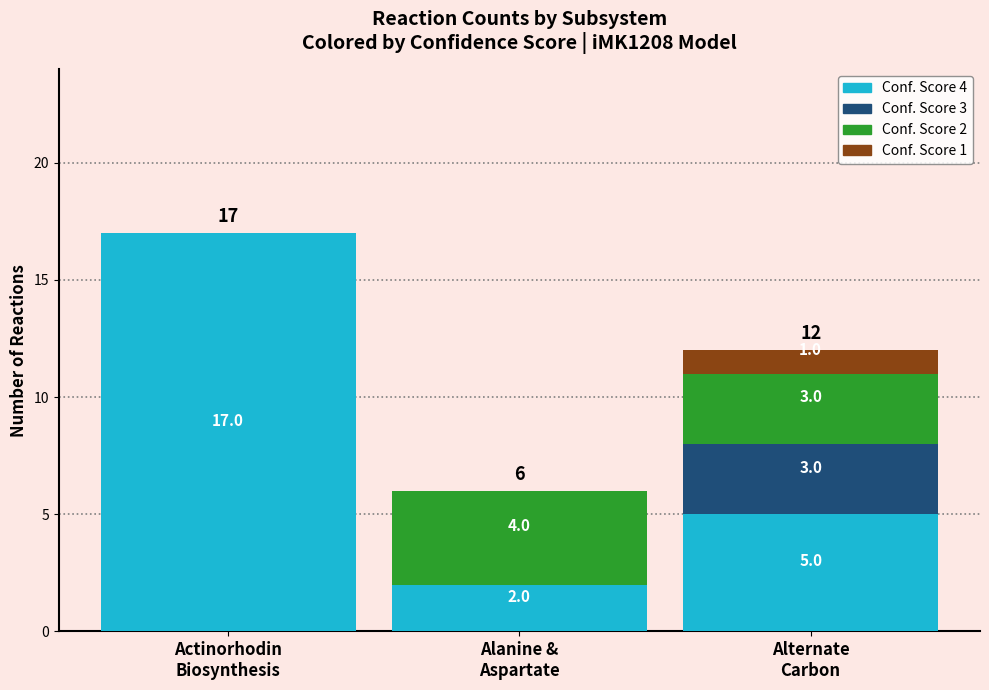

At which label does Conf. Score 4 first exceed 5?

Actinorhodin
Biosynthesis